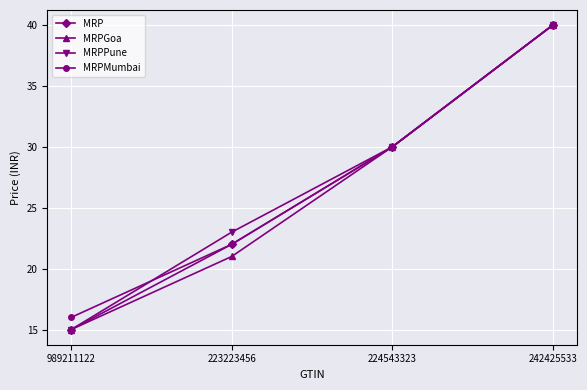

What is the label of the 2nd point from the right?

224543323